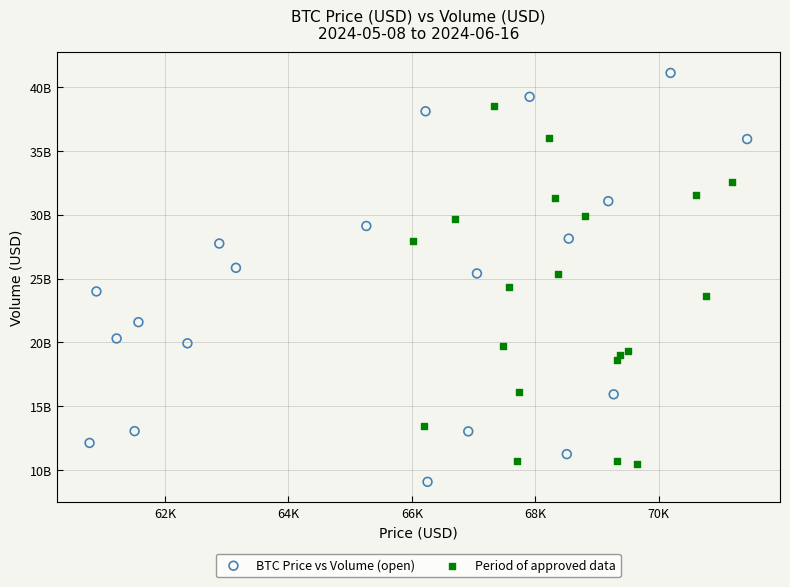

Which series has the widest spread of Y values?

BTC Price vs Volume (open)